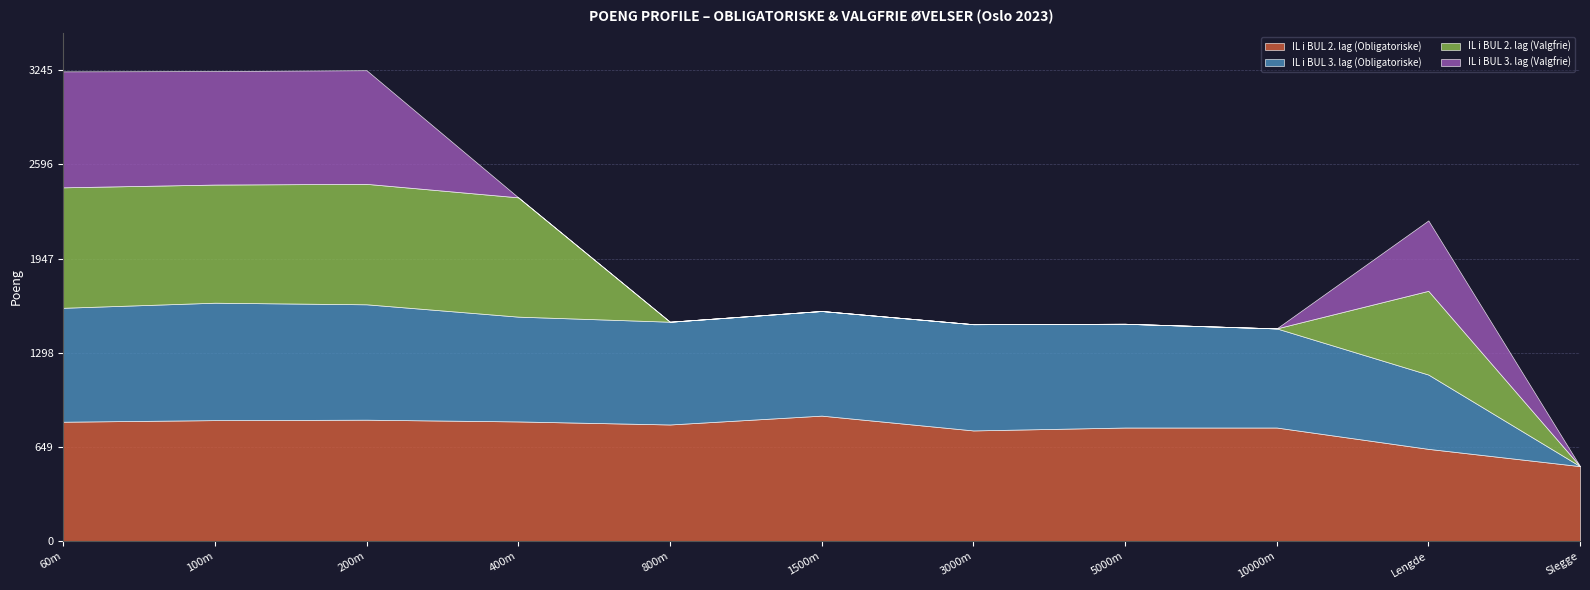

What is the label of the 3rd point from the right?

10000m